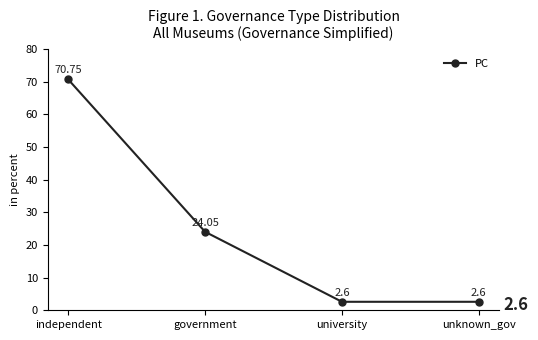

How many lines are shown in the chart?

1